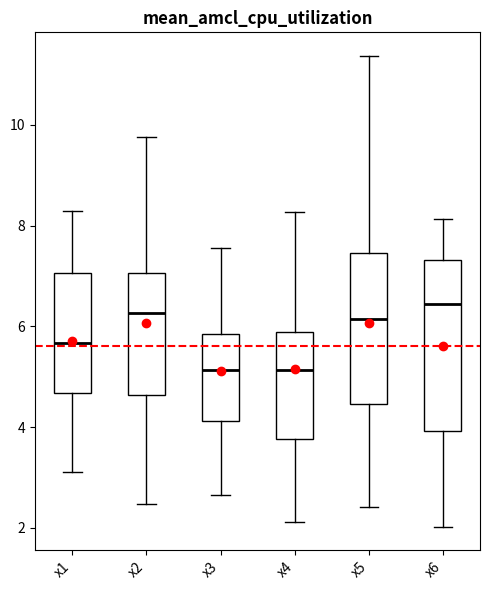

Reading left to right, read every box against the y-axis: the position of its median line, the range the box covers, and the ends of its whiskers. The values are not printed on the chart, so give them approximately, as read against the axis.

x1: median 5.6, box 4.6 to 7.0, whiskers 3.2 to 8.2
x2: median 6.2, box 4.6 to 7.0, whiskers 2.4 to 9.8
x3: median 5.2, box 4.2 to 5.8, whiskers 2.6 to 7.6
x4: median 5.2, box 3.8 to 5.8, whiskers 2.2 to 8.2
x5: median 6.2, box 4.4 to 7.4, whiskers 2.4 to 11.4
x6: median 6.4, box 4.0 to 7.4, whiskers 2.0 to 8.2